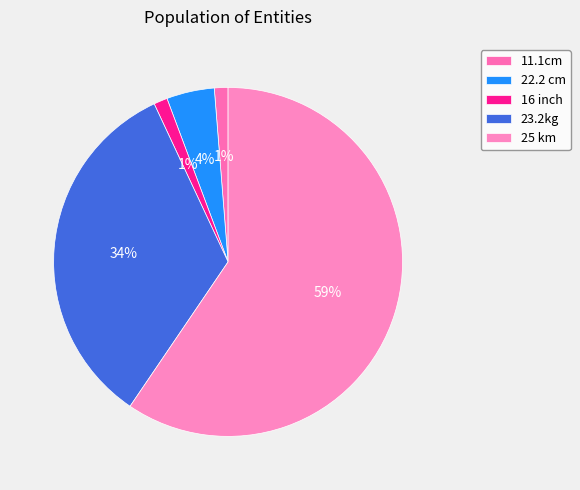

Which has a higher value, 11.1cm or 22.2 cm?

22.2 cm